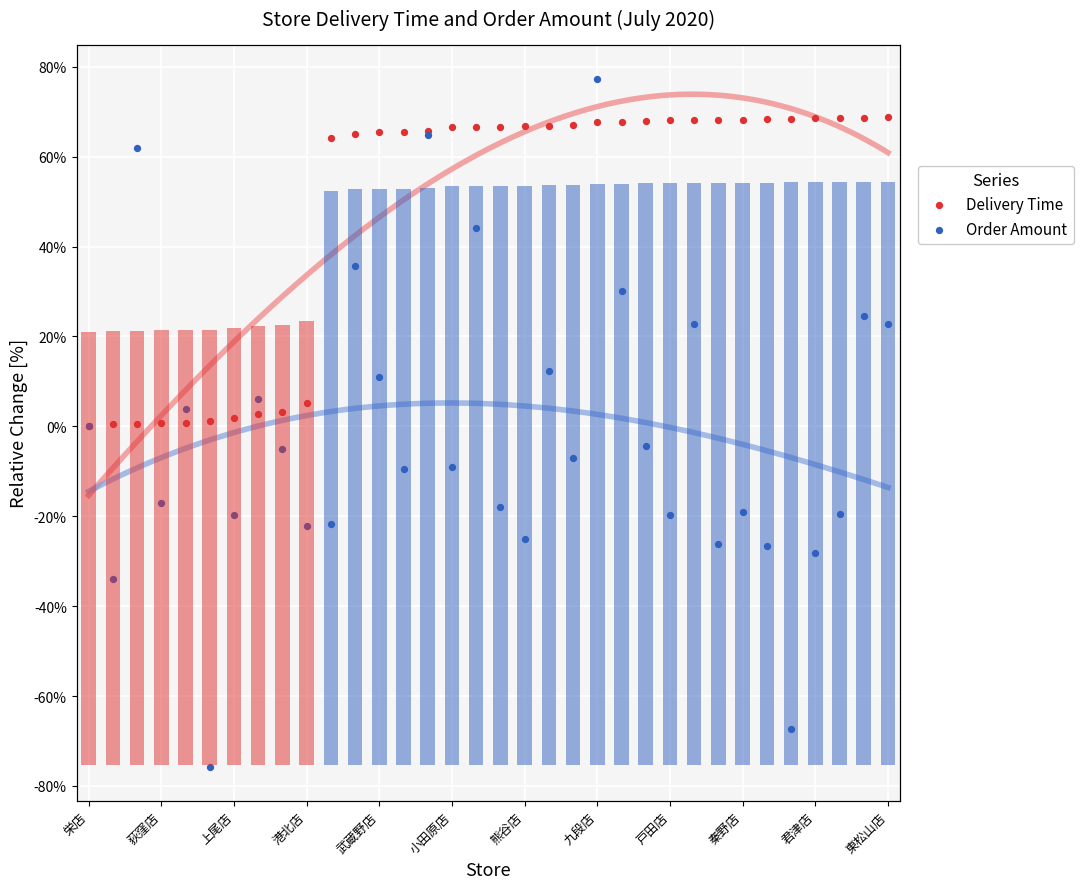

What is the total value across all series at 東松山店?

91.4